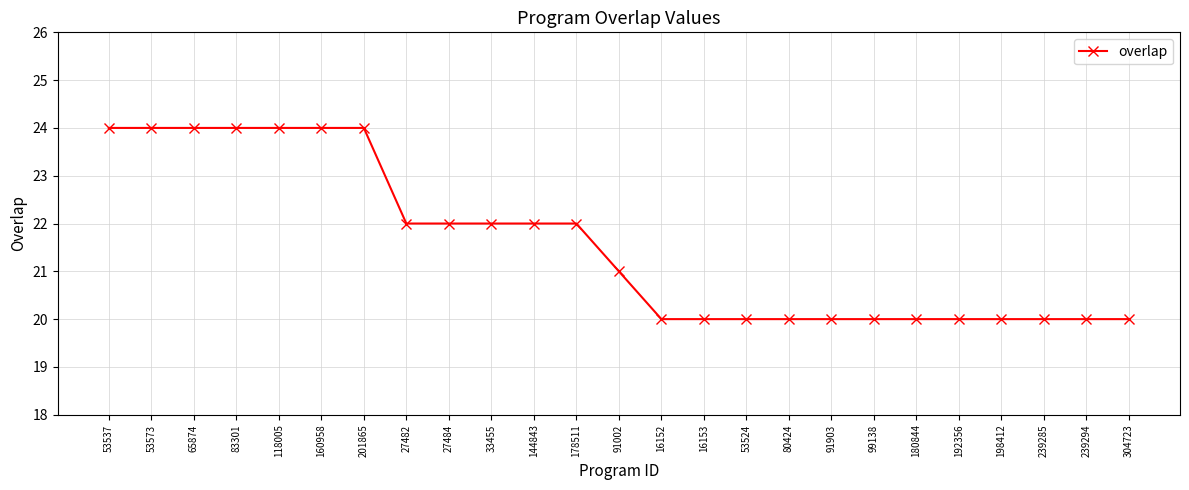

Read the value at 239285.

20